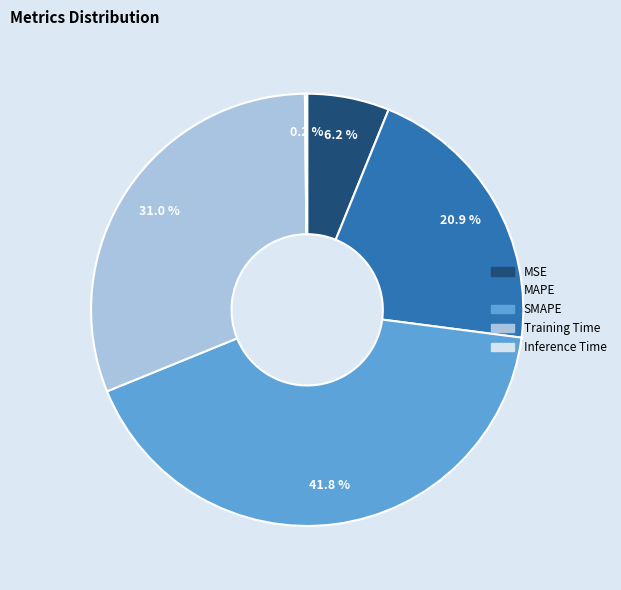

Is it true that MAPE is 21% of the pie?

True